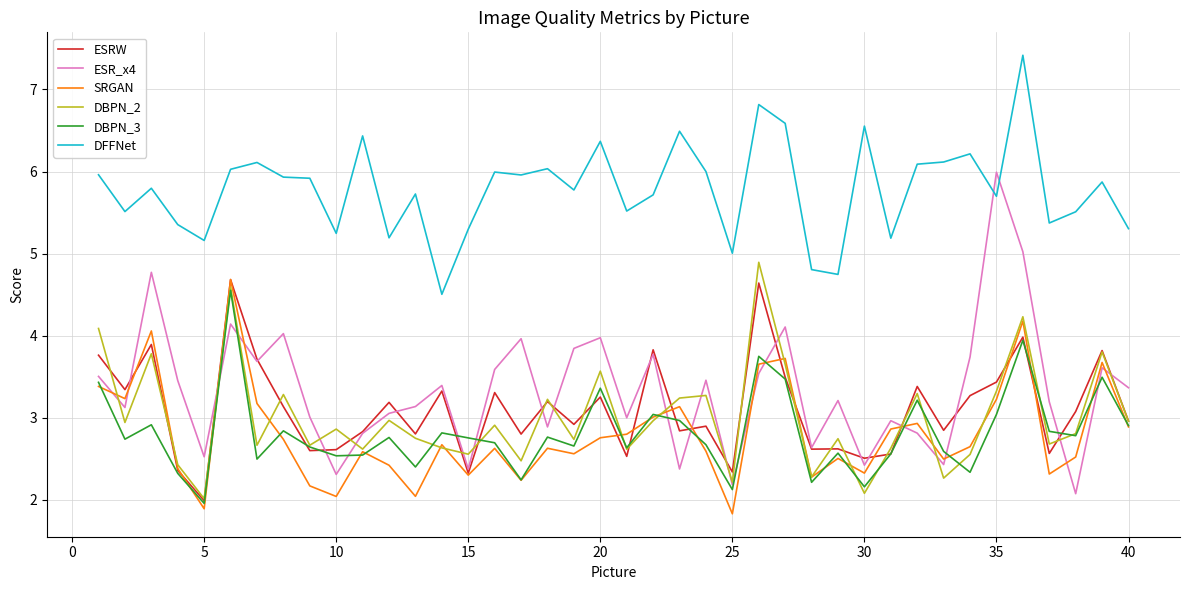

Which series has the largest total across all categories?

DFFNet